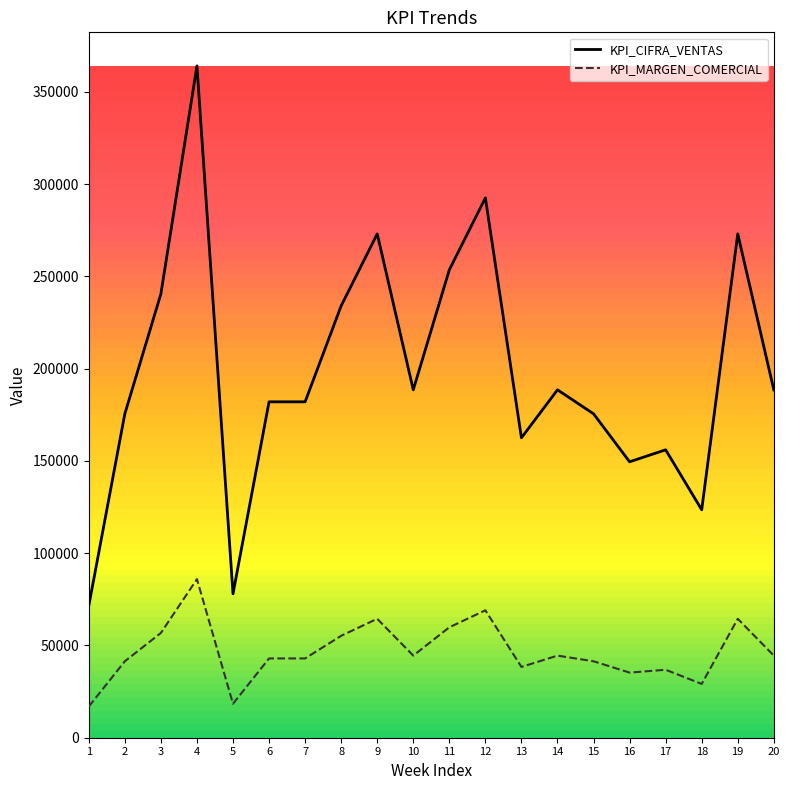

Count the number of categories in the chart.

20